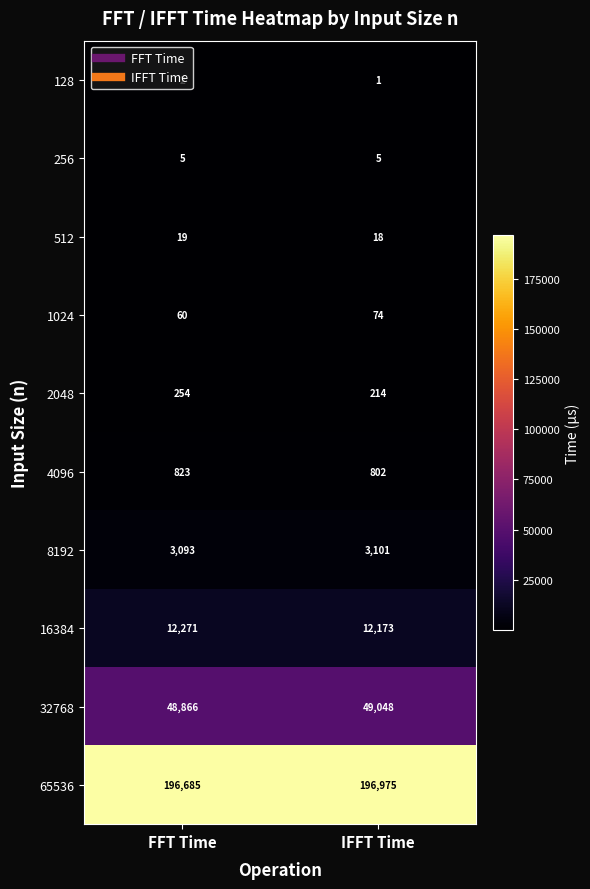

What is the difference between the maximum and minimum values in the 4096 series?

21